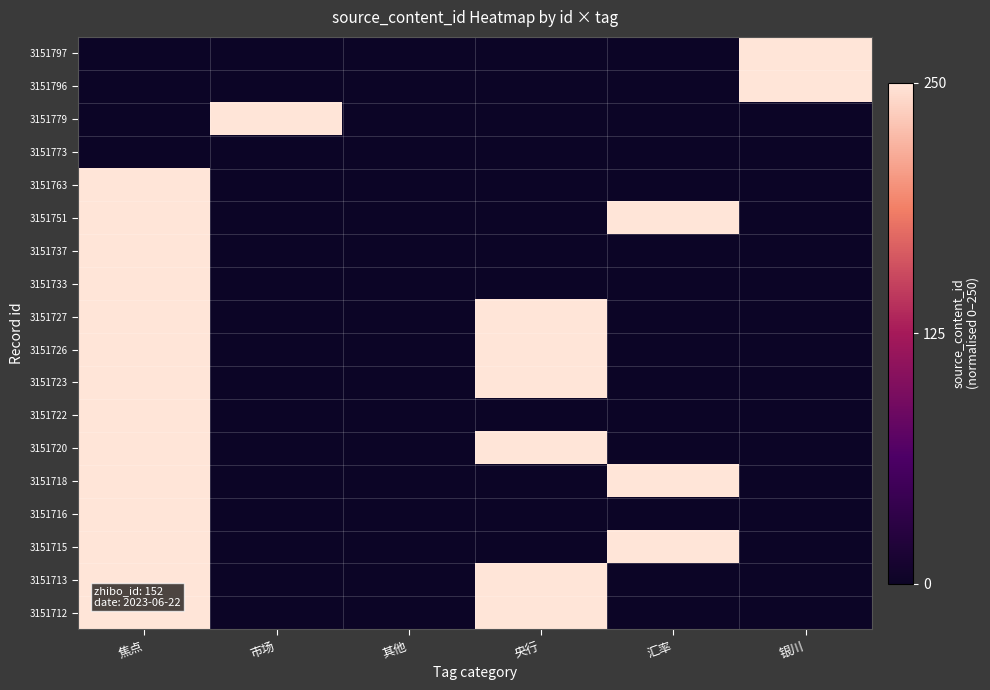

Reading left to right, list all the values displayed in this chart.

3151797: 焦点=0.0	市场=0.0	其他=0.0	央行=0.0	汇率=0.0	银川=250.0
3151796: 焦点=0.0	市场=0.0	其他=0.0	央行=0.0	汇率=0.0	银川=250.0
3151779: 焦点=0.0	市场=250.0	其他=0.0	央行=0.0	汇率=0.0	银川=0.0
3151773: 焦点=0.0	市场=0.0	其他=0.0	央行=0.0	汇率=0.0	银川=0.0
3151763: 焦点=250.0	市场=0.0	其他=0.0	央行=0.0	汇率=0.0	银川=0.0
3151751: 焦点=250.0	市场=0.0	其他=0.0	央行=0.0	汇率=250.0	银川=0.0
3151737: 焦点=250.0	市场=0.0	其他=0.0	央行=0.0	汇率=0.0	银川=0.0
3151733: 焦点=250.0	市场=0.0	其他=0.0	央行=0.0	汇率=0.0	银川=0.0
3151727: 焦点=250.0	市场=0.0	其他=0.0	央行=250.0	汇率=0.0	银川=0.0
3151726: 焦点=250.0	市场=0.0	其他=0.0	央行=250.0	汇率=0.0	银川=0.0
3151723: 焦点=250.0	市场=0.0	其他=0.0	央行=250.0	汇率=0.0	银川=0.0
3151722: 焦点=250.0	市场=0.0	其他=0.0	央行=0.0	汇率=0.0	银川=0.0
3151720: 焦点=250.0	市场=0.0	其他=0.0	央行=250.0	汇率=0.0	银川=0.0
3151718: 焦点=250.0	市场=0.0	其他=0.0	央行=0.0	汇率=250.0	银川=0.0
3151716: 焦点=250.0	市场=0.0	其他=0.0	央行=0.0	汇率=0.0	银川=0.0
3151715: 焦点=250.0	市场=0.0	其他=0.0	央行=0.0	汇率=250.0	银川=0.0
3151713: 焦点=250.0	市场=0.0	其他=0.0	央行=250.0	汇率=0.0	银川=0.0
3151712: 焦点=250.0	市场=0.0	其他=0.0	央行=250.0	汇率=0.0	银川=0.0